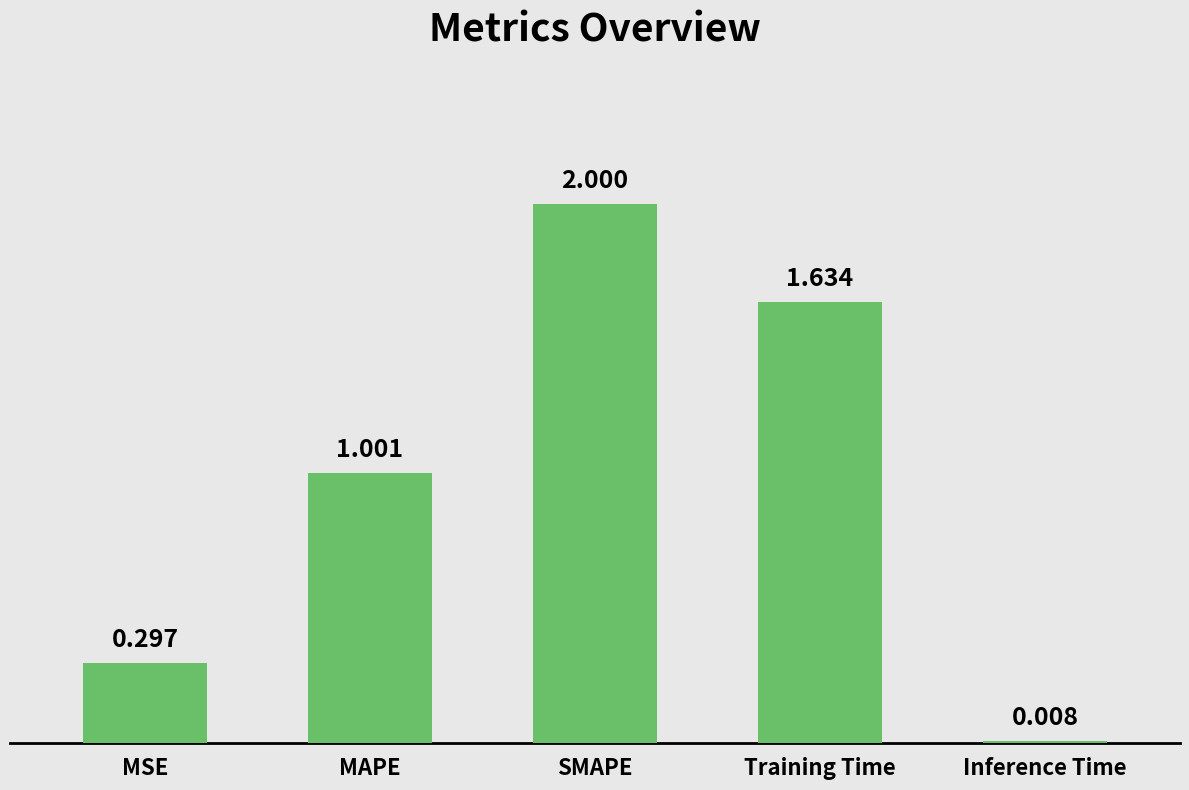

Rank the categories by value from highest to lowest.

SMAPE, Training Time, MAPE, MSE, Inference Time